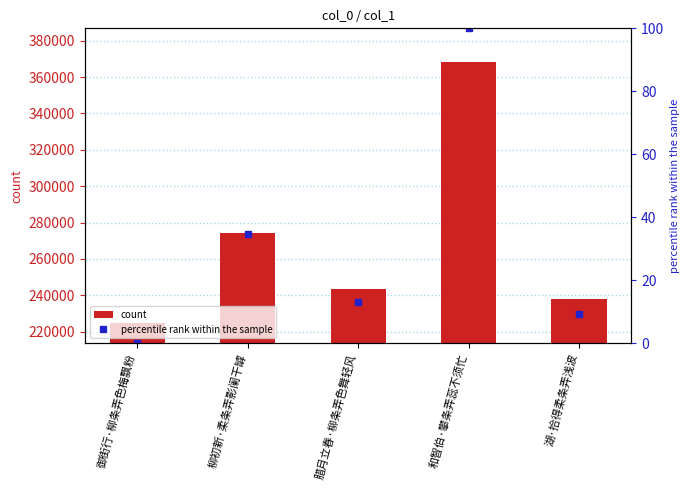

Is it true that percentile rank within the sample equals 13.1 at 腊月立春·柳条弄色舞轻风?

True